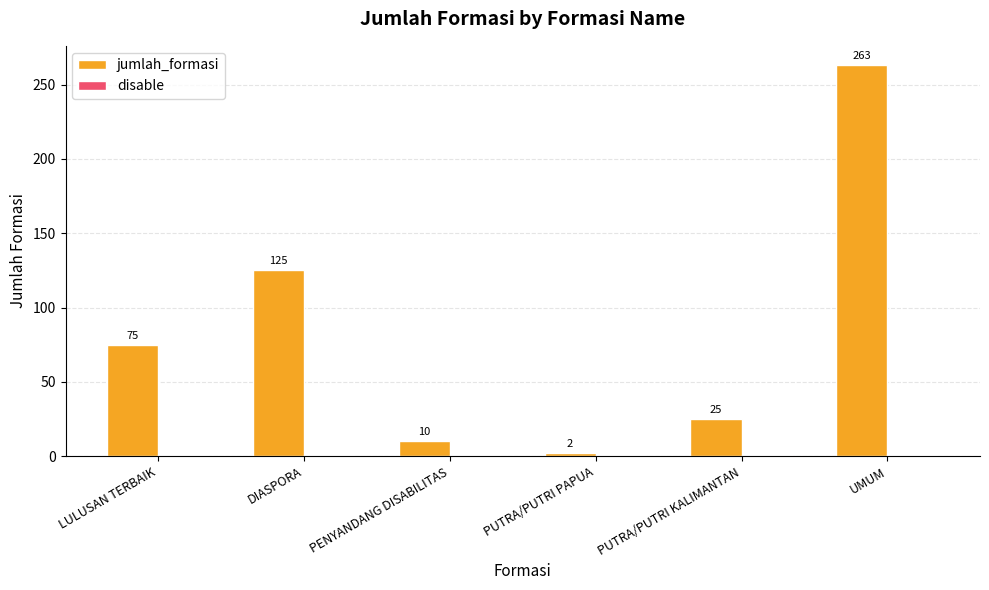

What is the sum of all jumlah_formasi values?

500